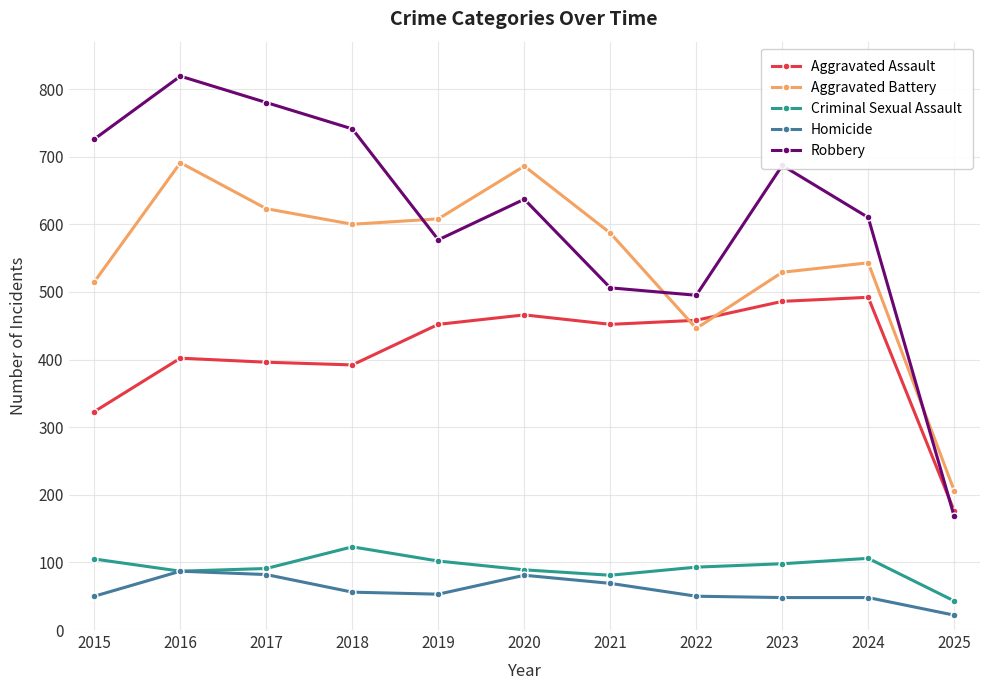

Rank the series at 2017 from highest to lowest value.

Robbery, Aggravated Battery, Aggravated Assault, Criminal Sexual Assault, Homicide